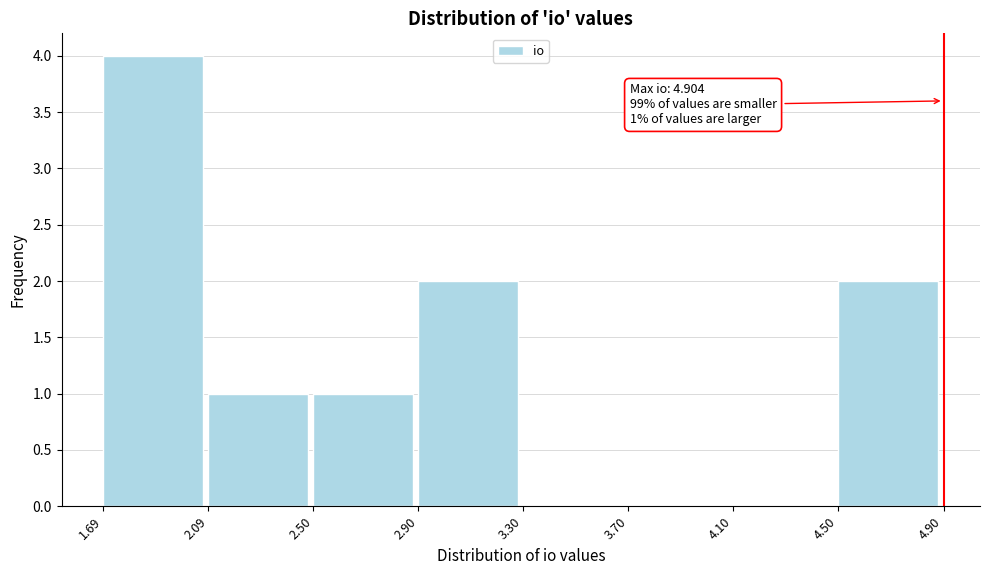

Over which range of the x-axis is the bar tallest?

1.69 to 2.09